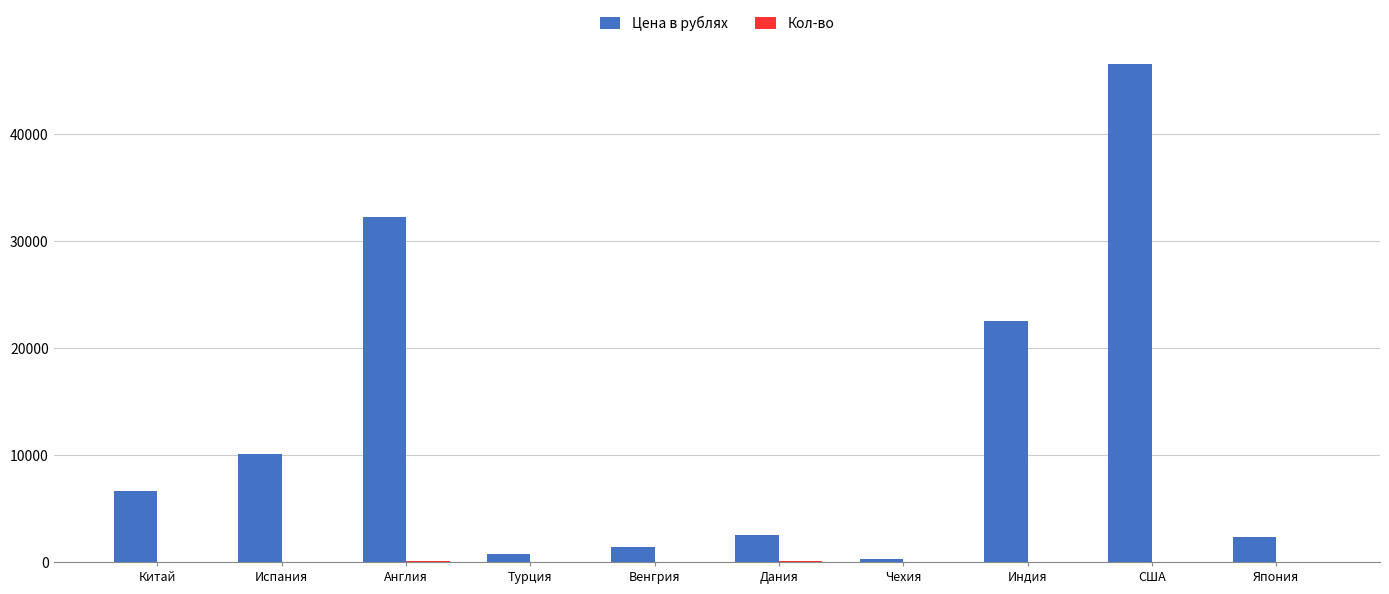

What is the maximum value shown in the chart?

46495.0